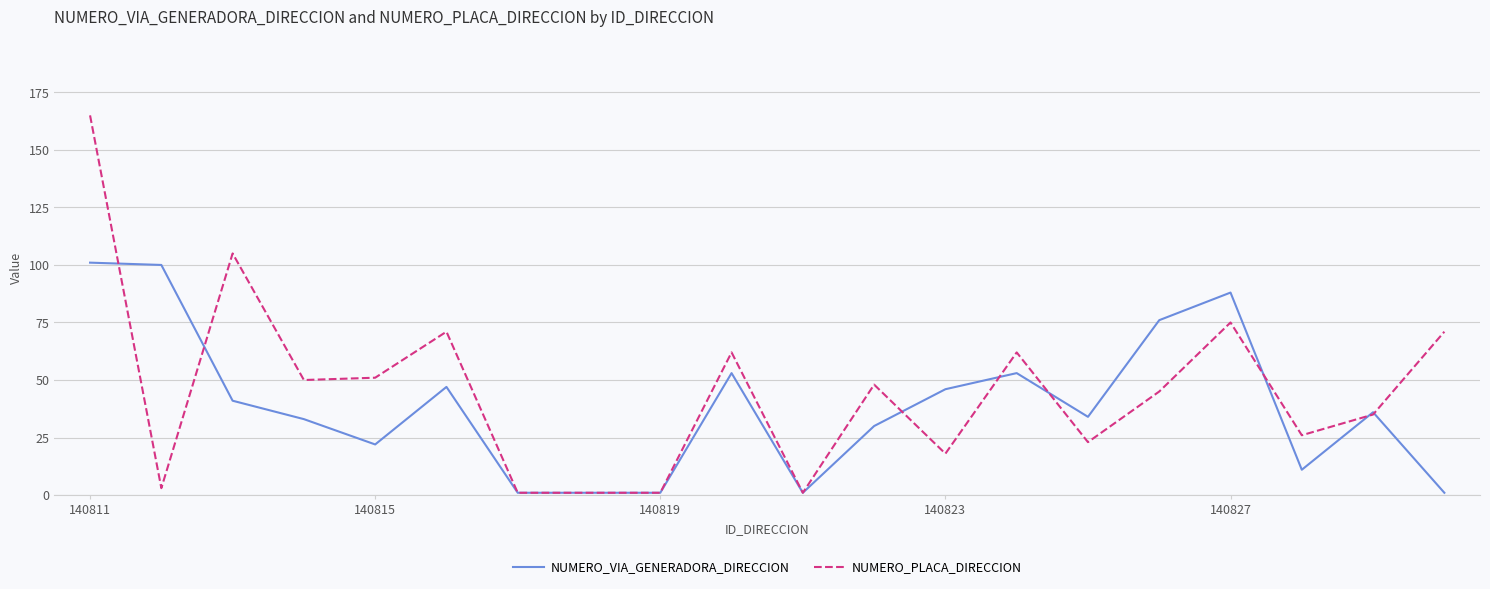

What is the difference between the second highest and second lowest values in the NUMERO_VIA_GENERADORA_DIRECCION series?

99